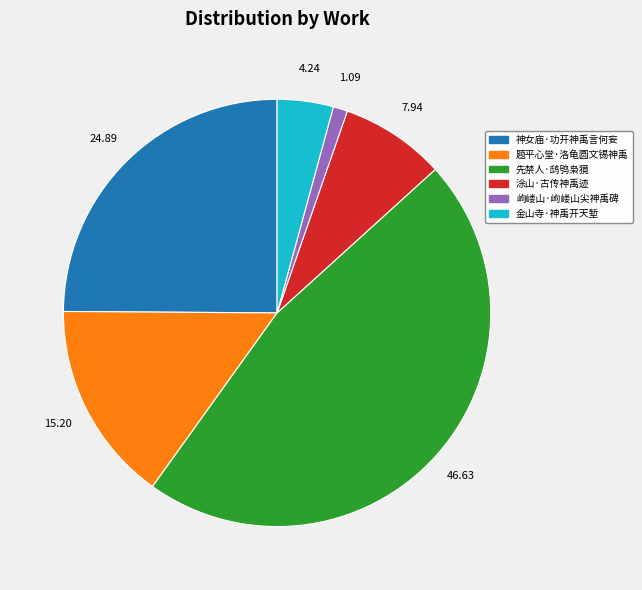

Is there any slice that represents more than half of the pie?

No